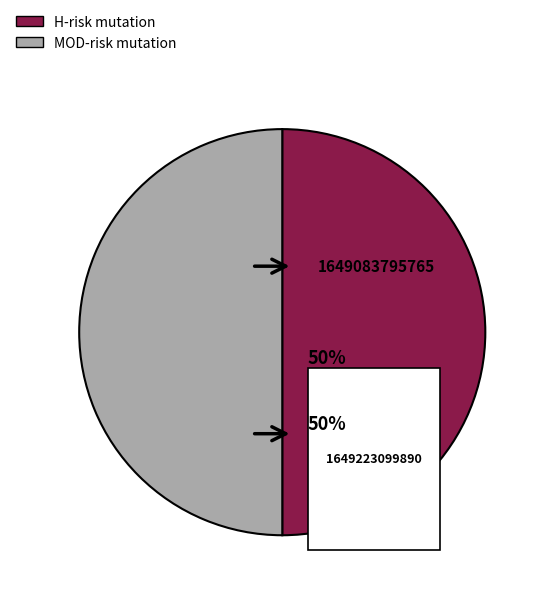

What is the ratio of the value at 1649223099890 to the value at 1649083795765?

1.0